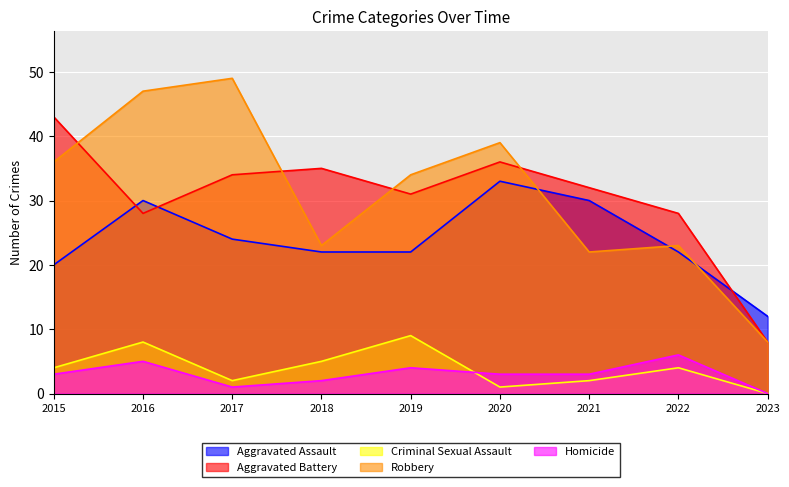

List the series in order of their peak value, highest first.

Robbery, Aggravated Battery, Aggravated Assault, Criminal Sexual Assault, Homicide